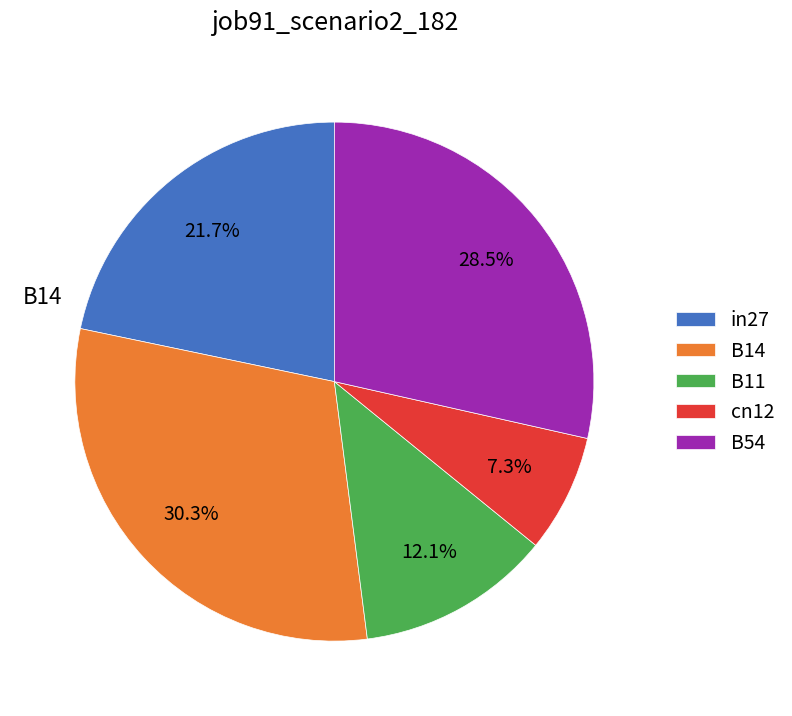

Does any single category account for the majority?

No